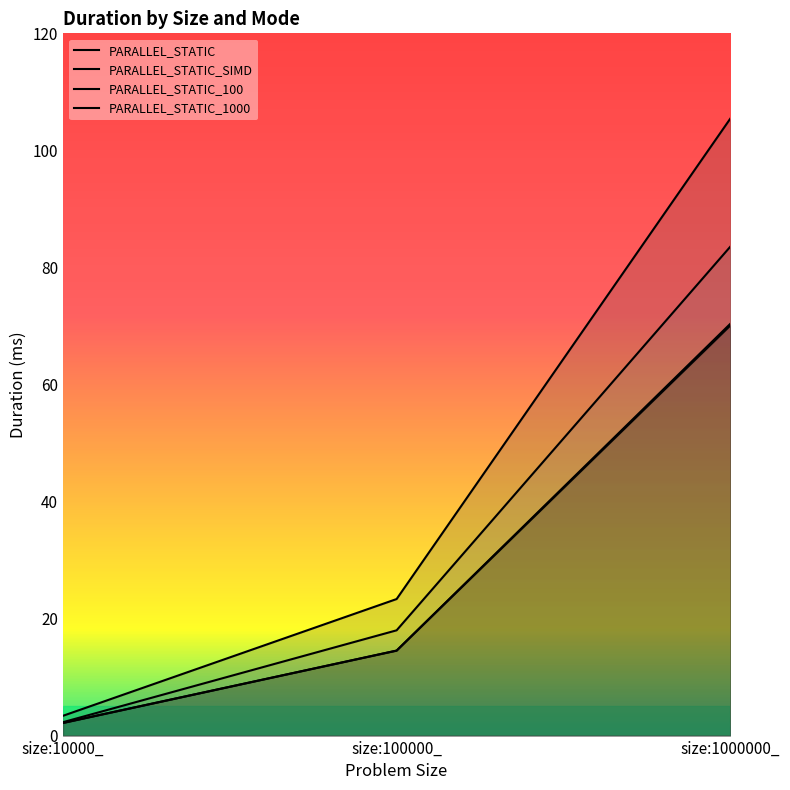

Where is PARALLEL_STATIC nearest to the value 36?

size:100000_